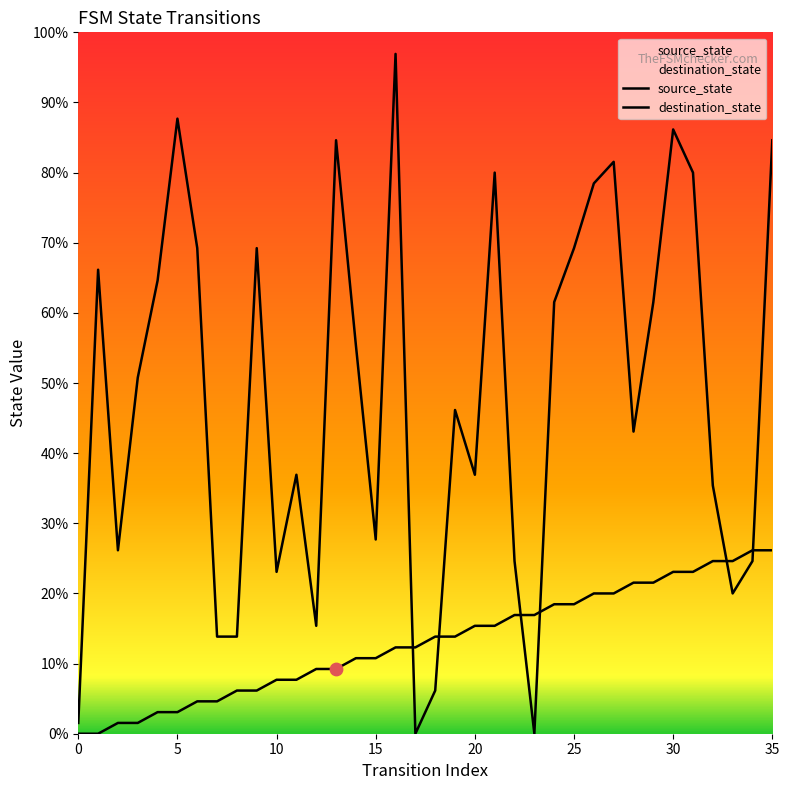

Which series has the largest total across all categories?

destination_state